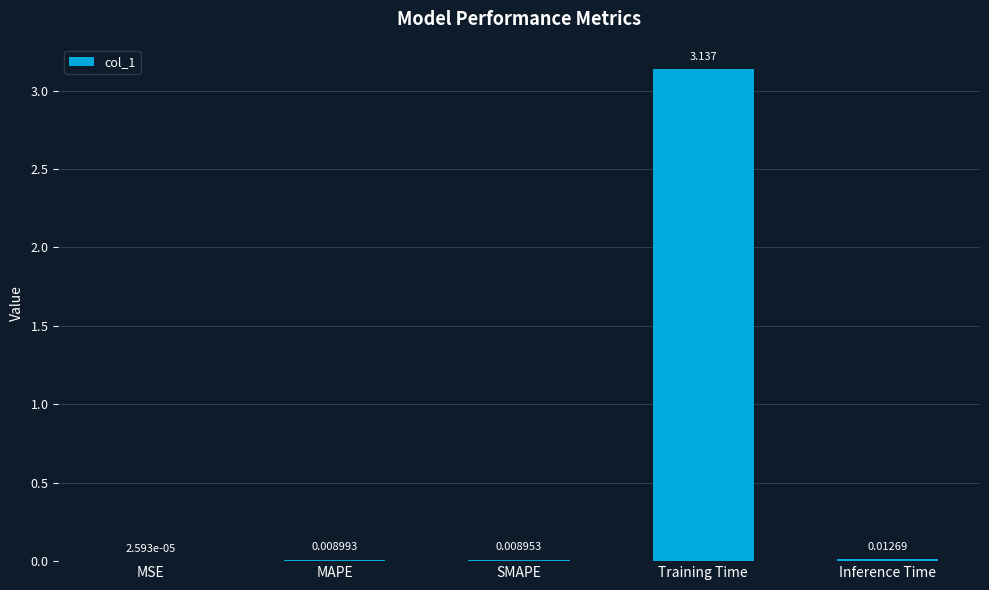

Where is the data nearest to the value 1?

Inference Time